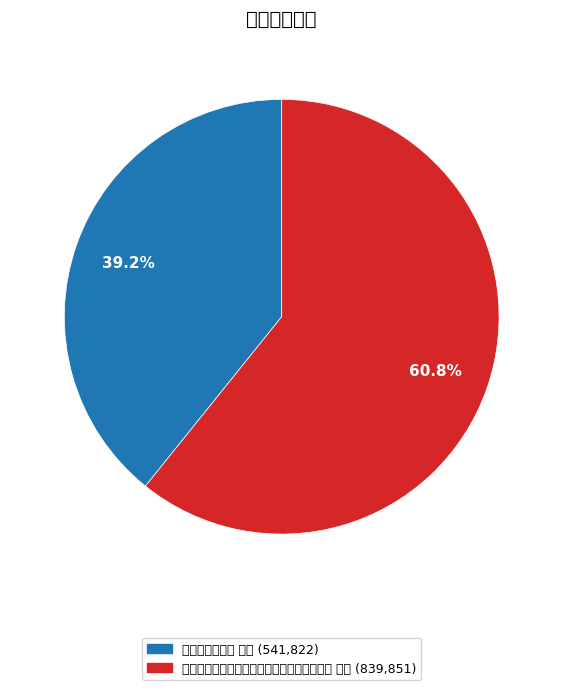

How many segments does this pie chart have?

2